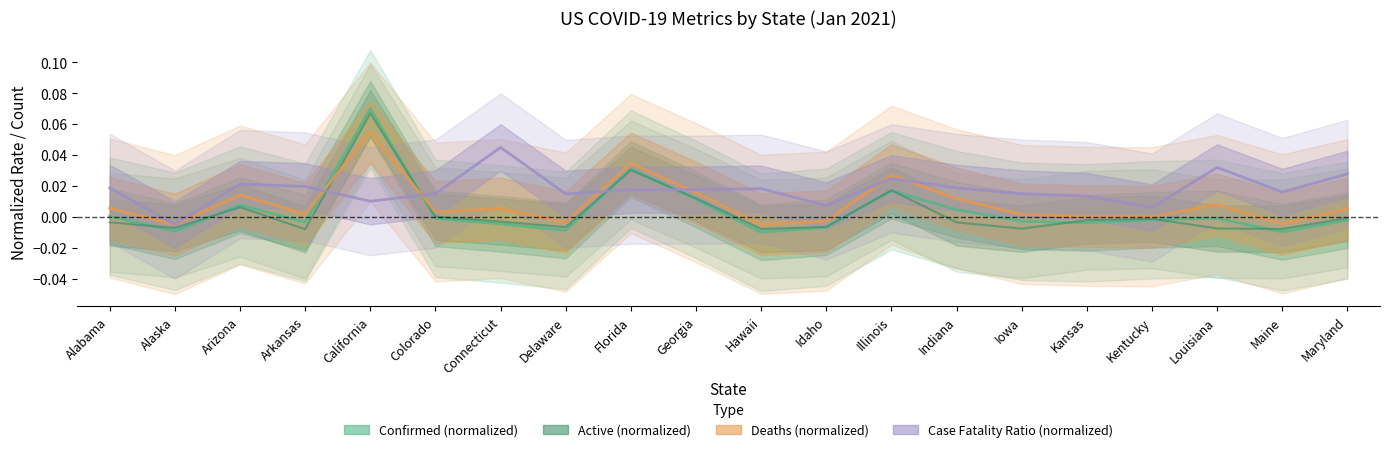

How many values in Confirmed (normalized) are above zero?

7